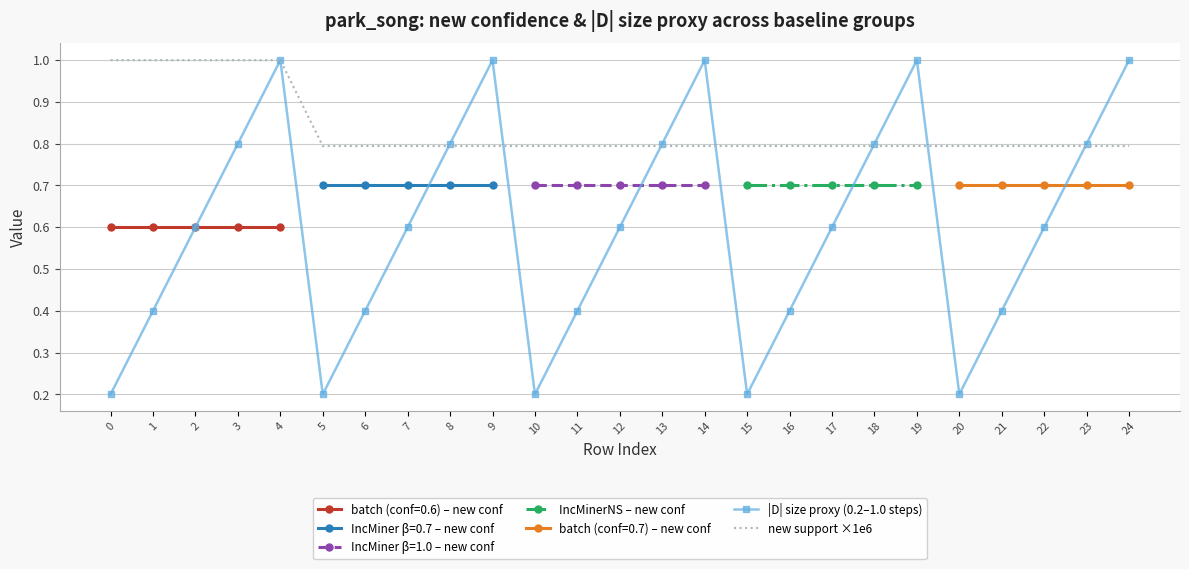

How many values are between 0 and 1?

25